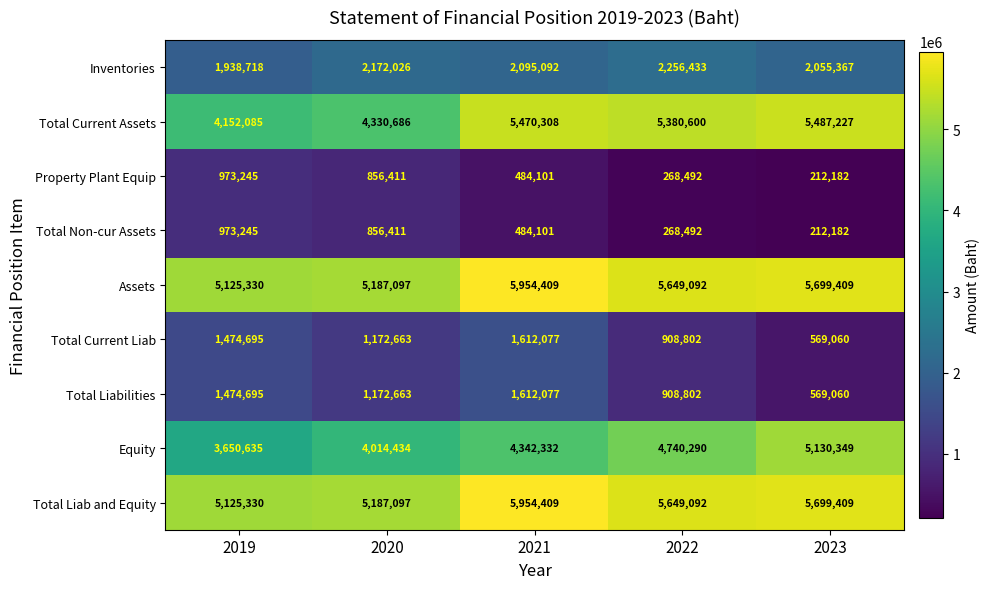

What is the average value of the Assets series?

5523067